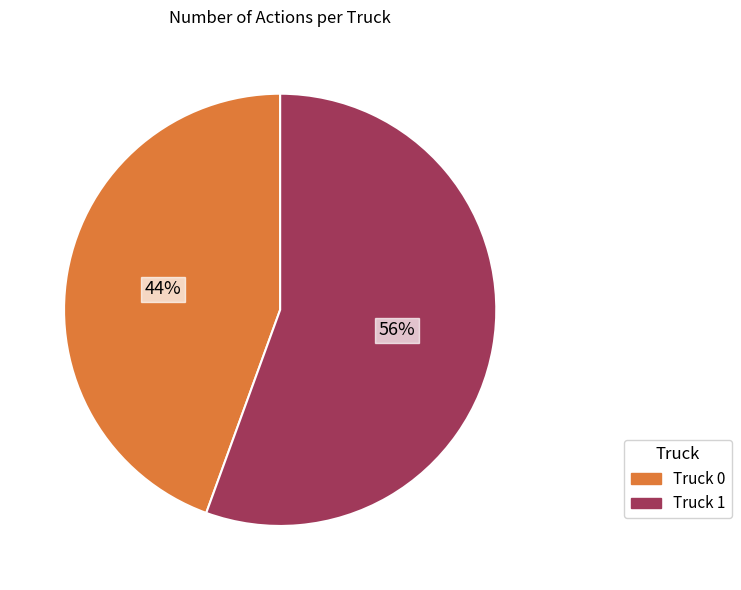

To the nearest percent, what percentage of the pie is Truck 0?

44%